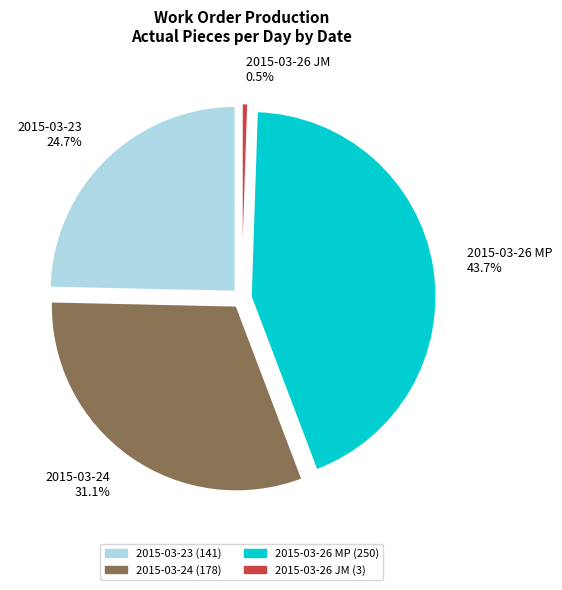

Count the number of slices in the pie.

4